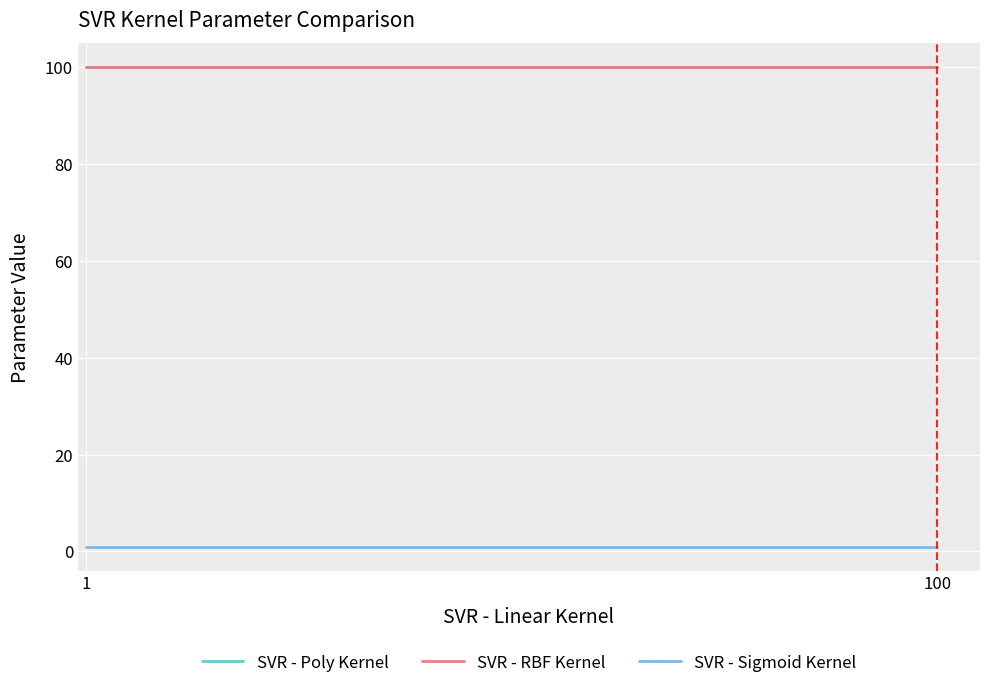

Reading left to right, list all the values displayed in this chart.

SVR - Poly Kernel: 100	100
SVR - RBF Kernel: 100	100
SVR - Sigmoid Kernel: 1	1